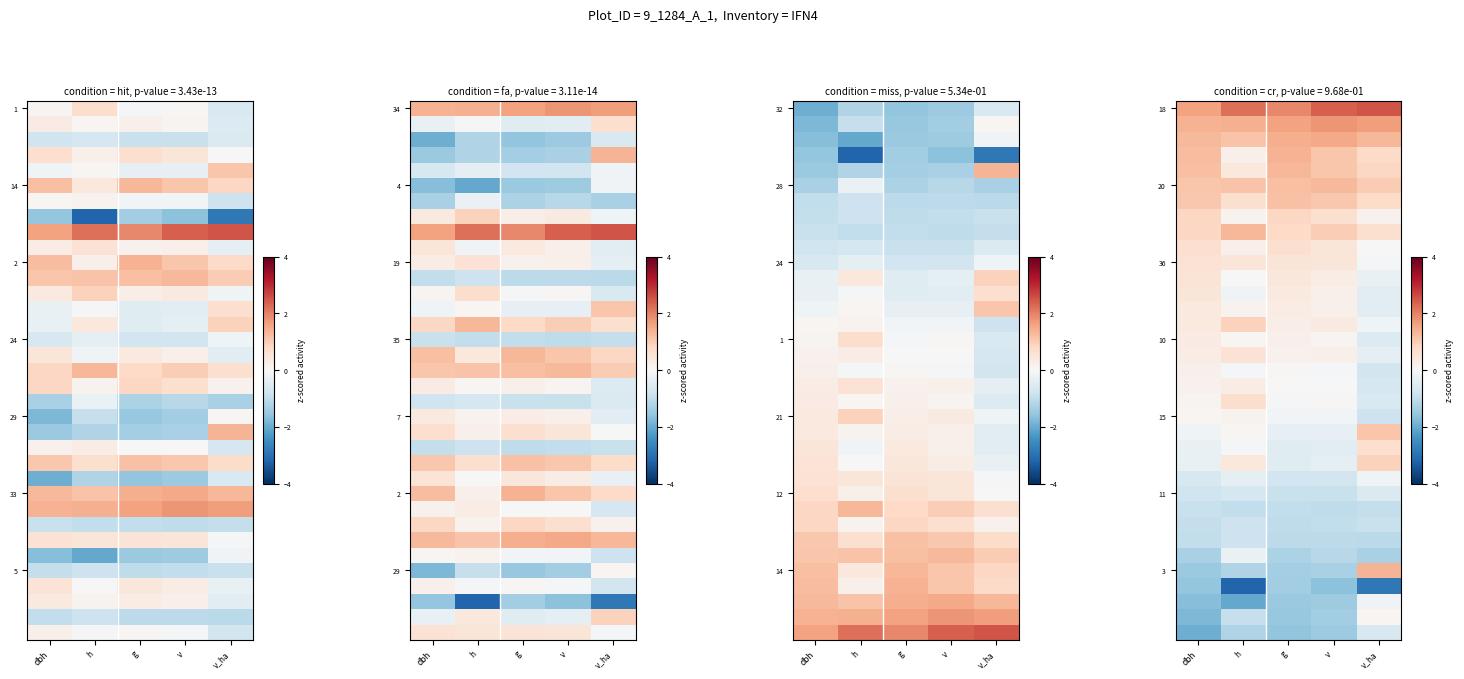

Between dbh and v_ha, which series saw the biggest shift?

3